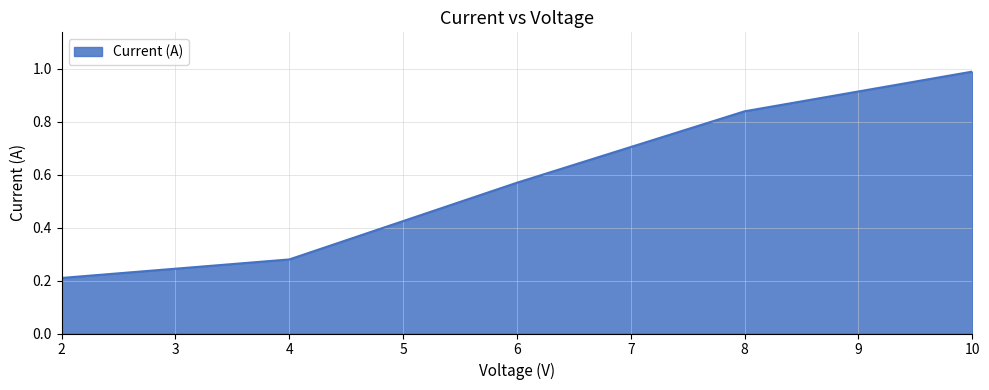

The chart shows a value of 0.2 at 2. True or false?

True